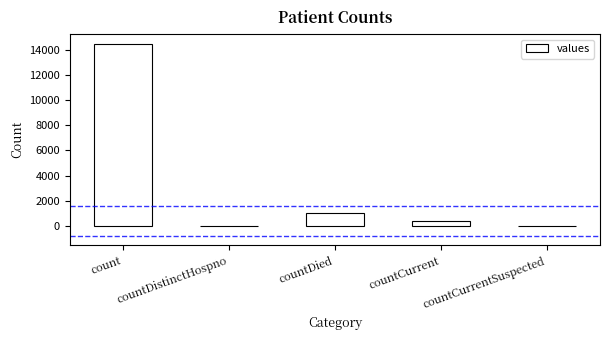

At which category does the chart reach its peak across all series?

count